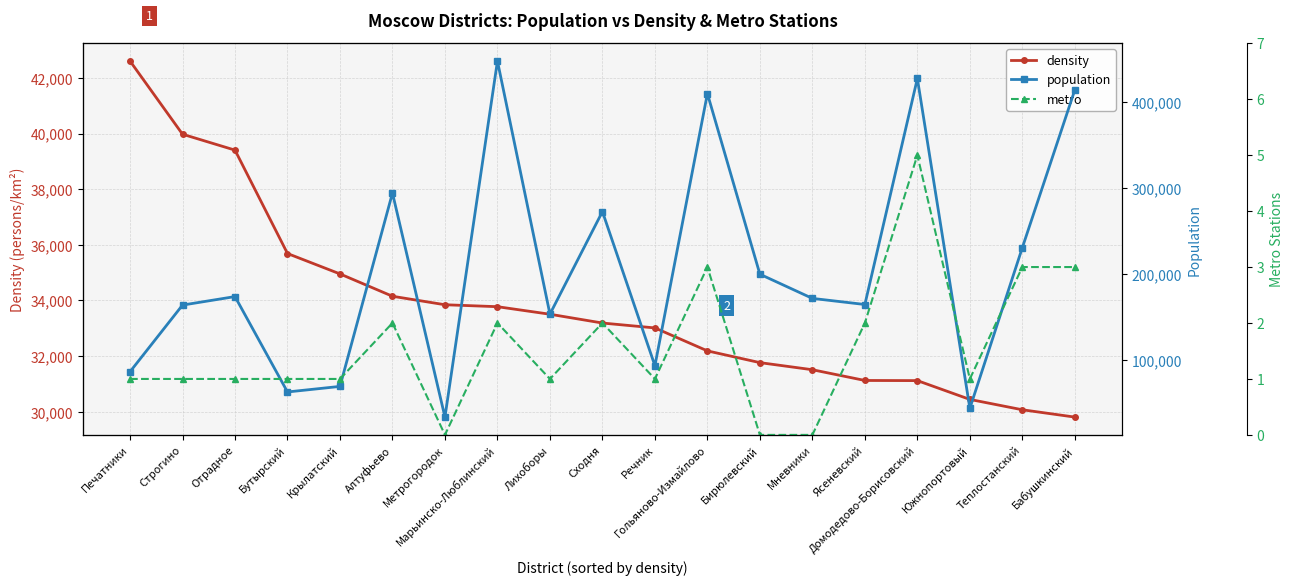

At Строгино, list the series in order from largest to smallest.

population, density, metro